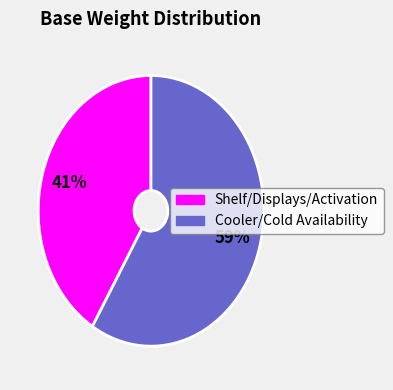

Does any single category account for the majority?

Yes